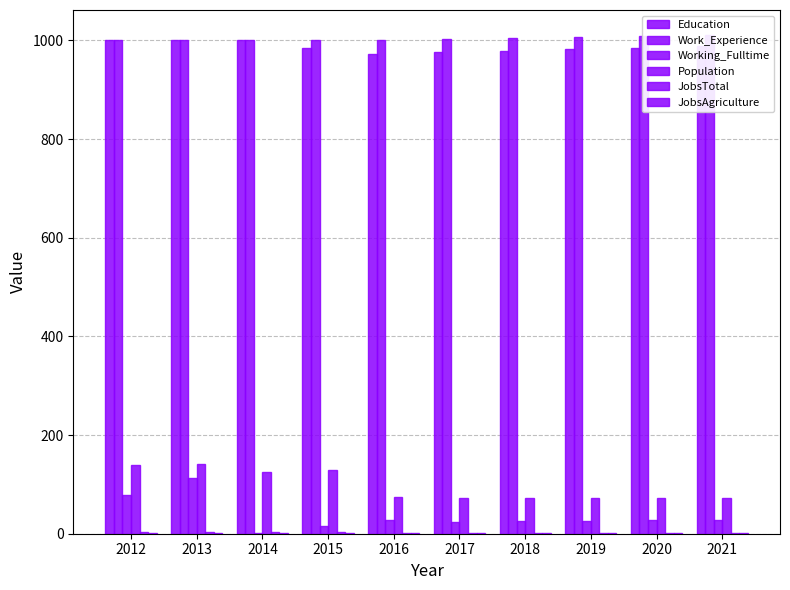

Reading left to right, transcribe all the data shown in this chart.

Education: 1000	1000	1000	984	972	977	979	982	985	988
Work_Experience: 1000	1000	1000	1000	1000	1002	1004	1006	1009	1011
Working_Fulltime: 79	112	1	15	27	24	25	26	27	27
Population: 139	142	125	130	74	72	73	73	73	73
JobsTotal: 3	3	3	3	2	2	2	2	2	2
JobsAgriculture: 1	1	1	1	1	1	1	1	1	1